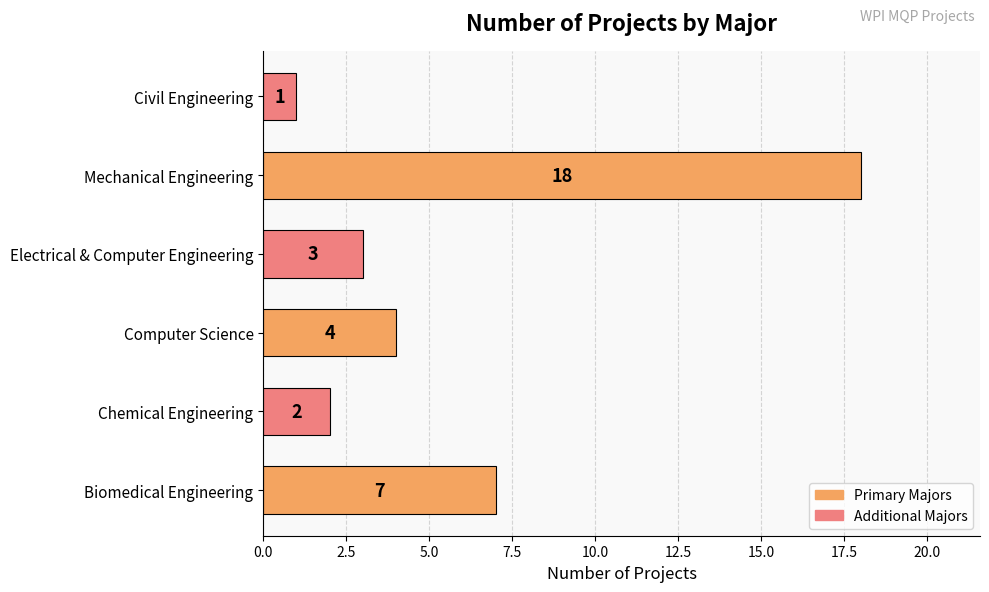

What is the sum of the values at Chemical Engineering and Mechanical Engineering?

20